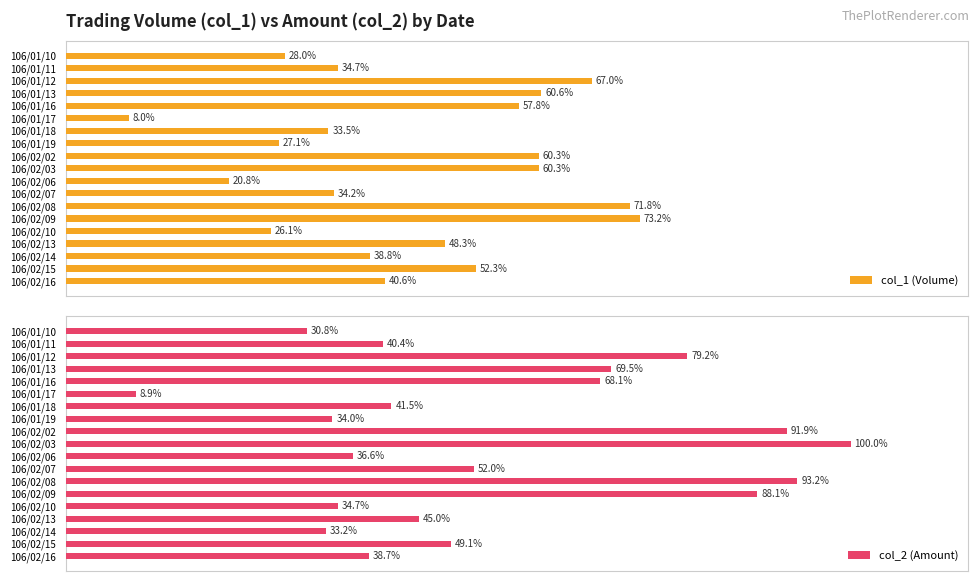

Which category has the lowest value in the col_2 (Amount) series?

106/01/17